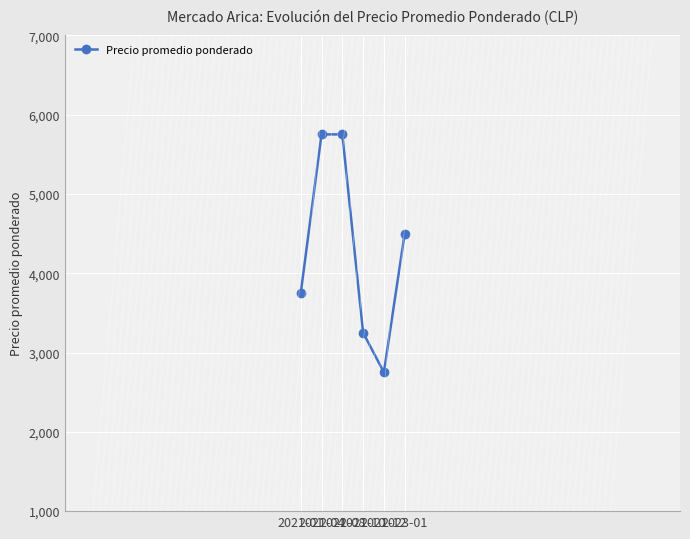

What is the minimum value shown in the chart?

2750